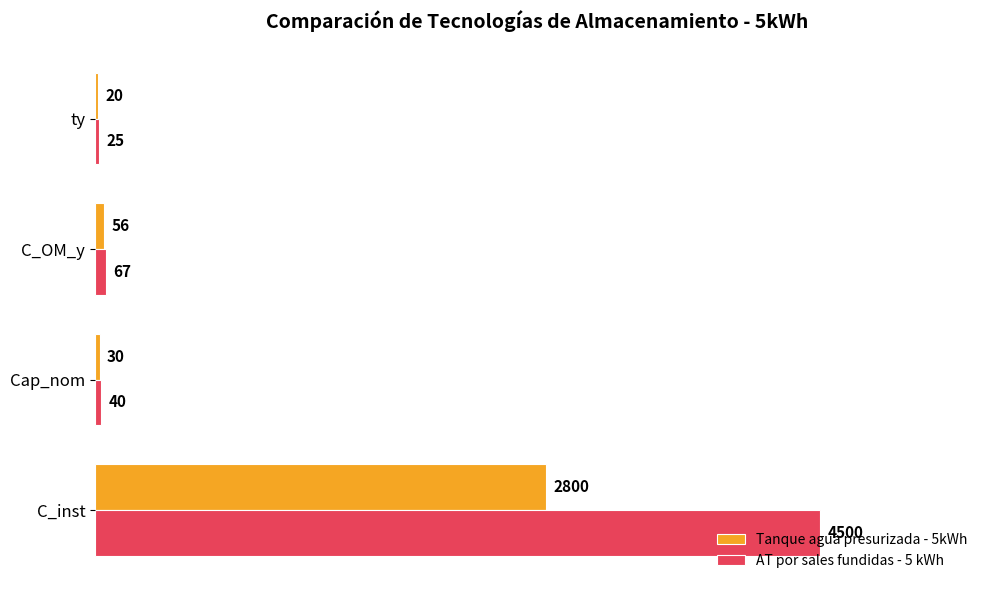

Rank the series at ty from highest to lowest value.

AT por sales fundidas - 5 kWh, Tanque agua presurizada - 5kWh